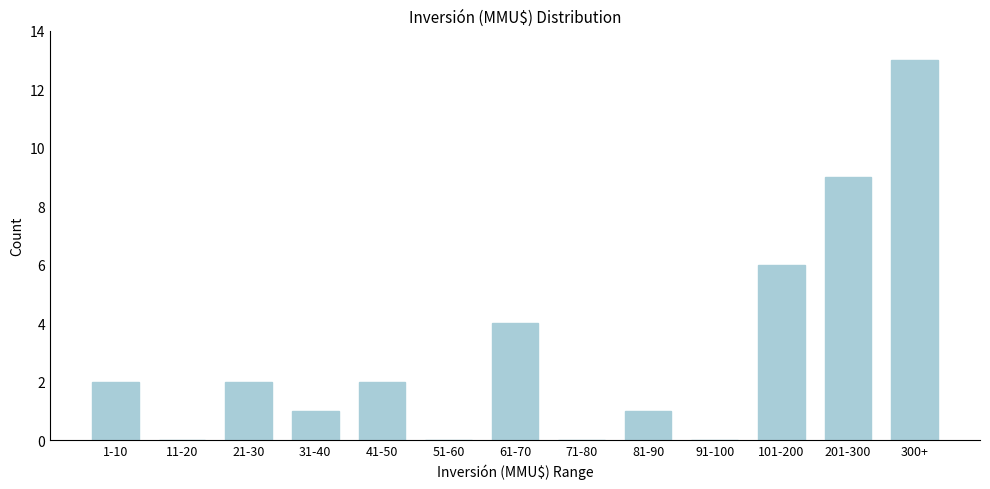

Reading left to right, list all the values displayed in this chart.

1-10=2	11-20=0	21-30=2	31-40=1	41-50=2	51-60=0	61-70=4	71-80=0	81-90=1	91-100=0	101-200=6	201-300=9	300+=13